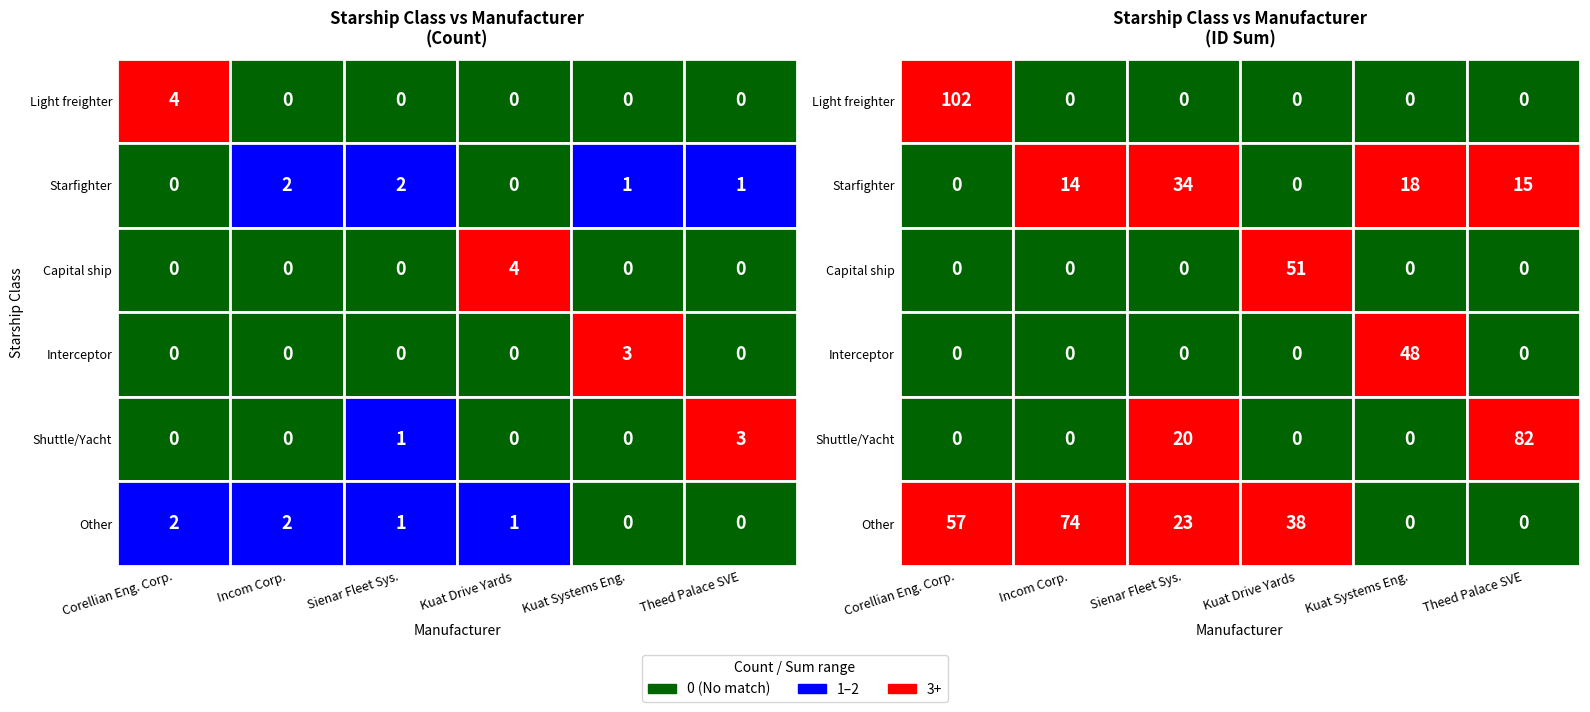

The Corellian Engineering Corporation series shows 0 at Kuat Drive Yards. True or false?

False